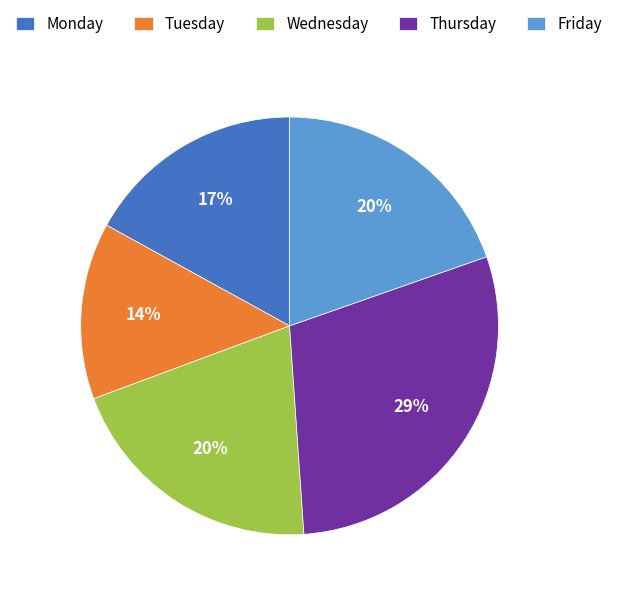

Do Tuesday and Monday together represent more than half of the pie?

No